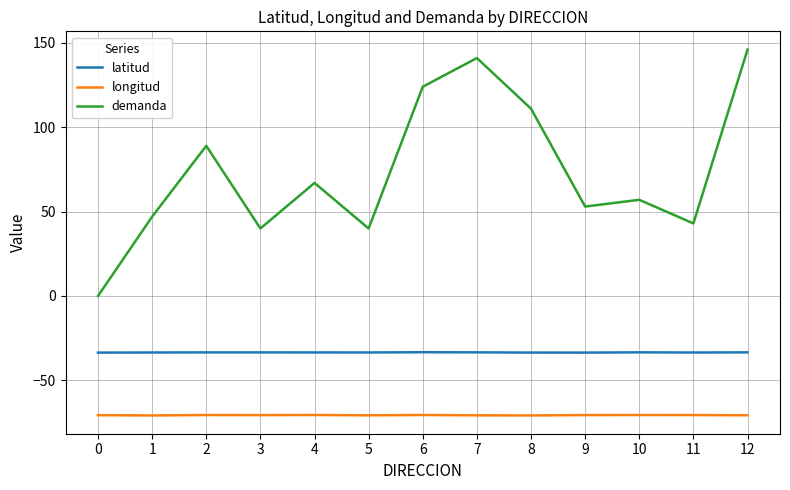

Where is demanda nearest to the value 73?

4